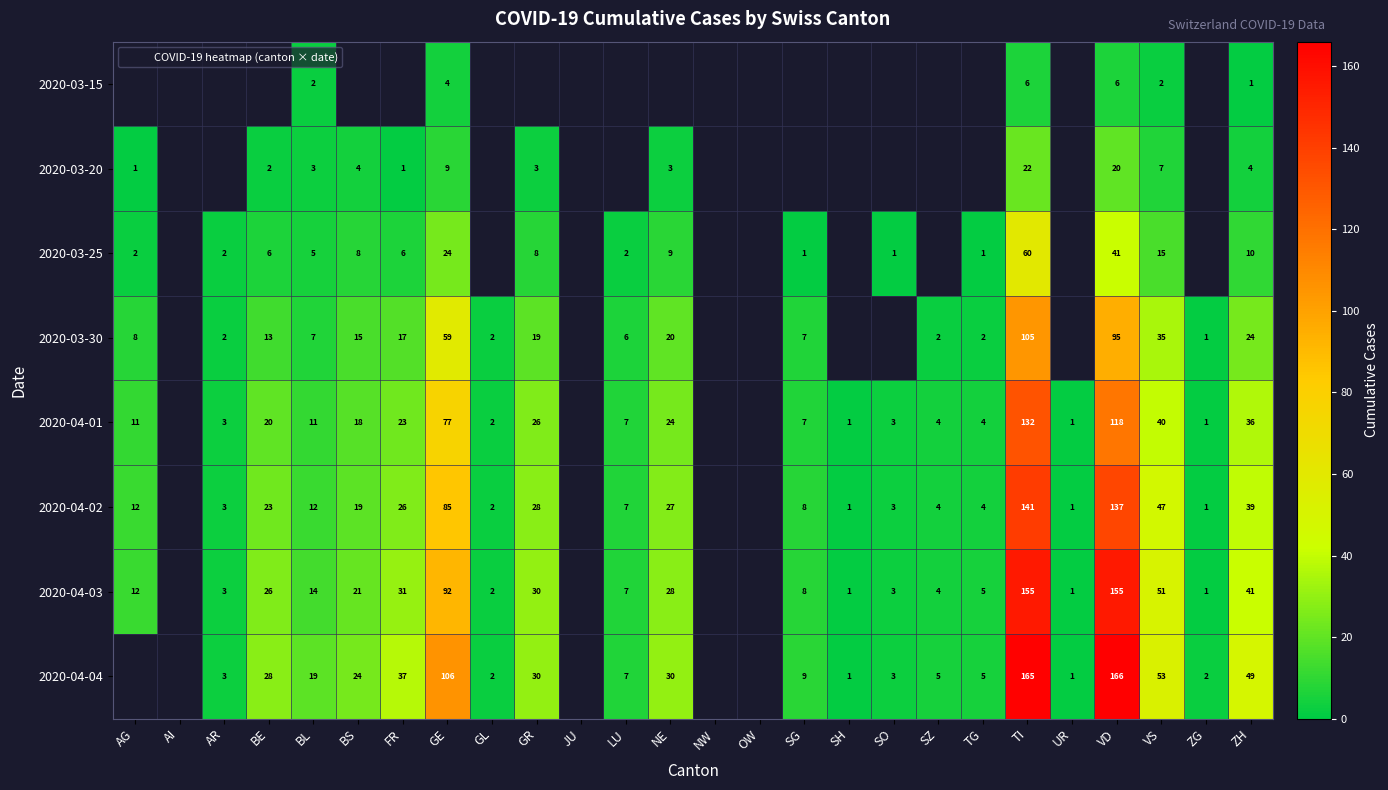

True or false: 2020-04-02 has a value of 45.9 at NE.

False